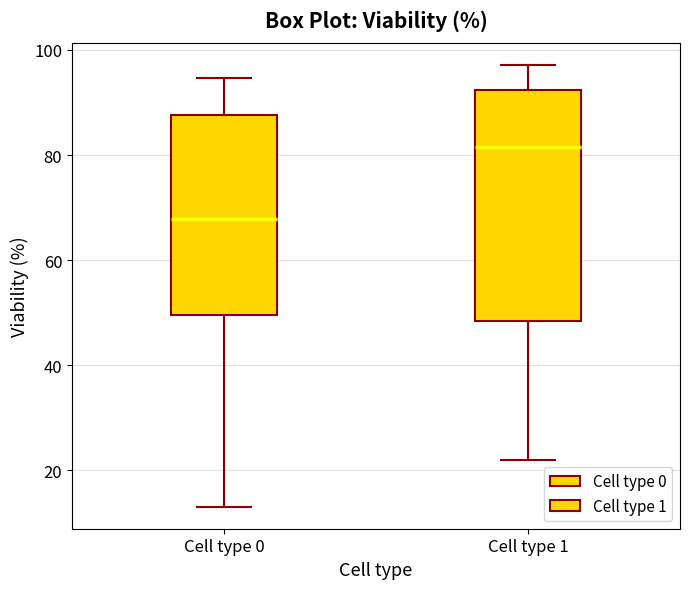

Reading left to right, read every box against the y-axis: the position of its median line, the range the box covers, and the ends of its whiskers. The values are not printed on the chart, so give them approximately, as read against the axis.

Cell type 0: median 68, box 50 to 88, whiskers 14 to 94
Cell type 1: median 82, box 48 to 92, whiskers 22 to 98